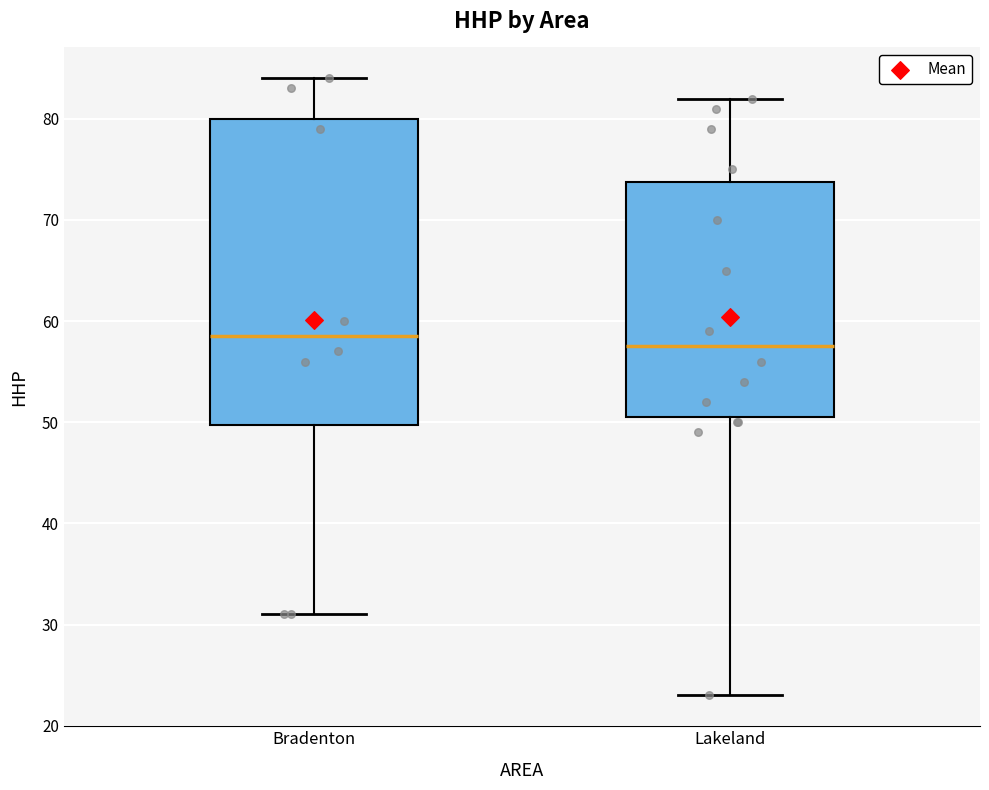

Comparing the boxes themselves (not the whiskers), which one is the tallest?

Bradenton